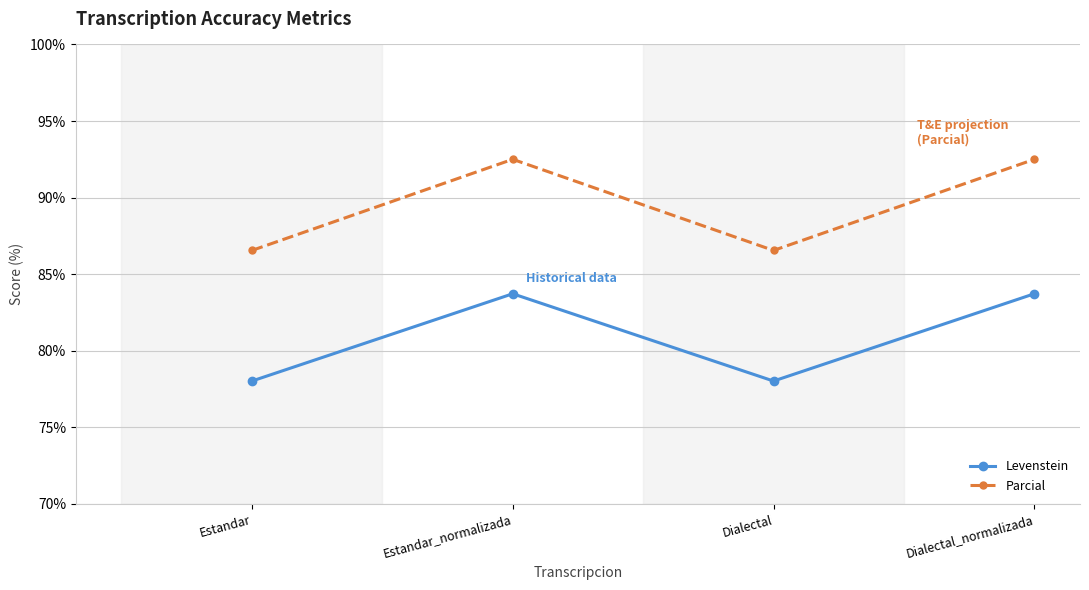

Where is the first local maximum for Levenstein?

Estandar_normalizada